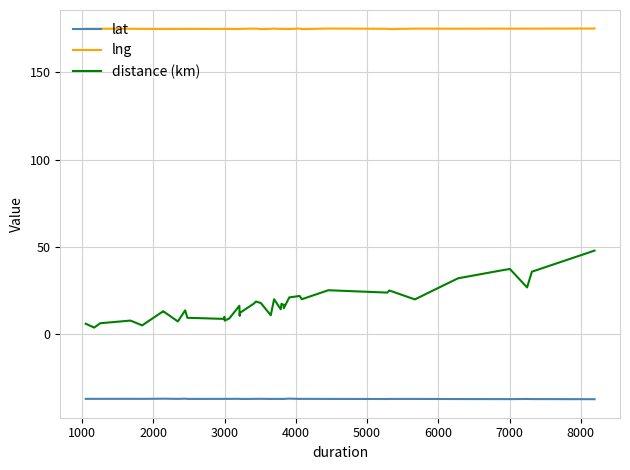

What is the lowest value of the lng series?

174.6